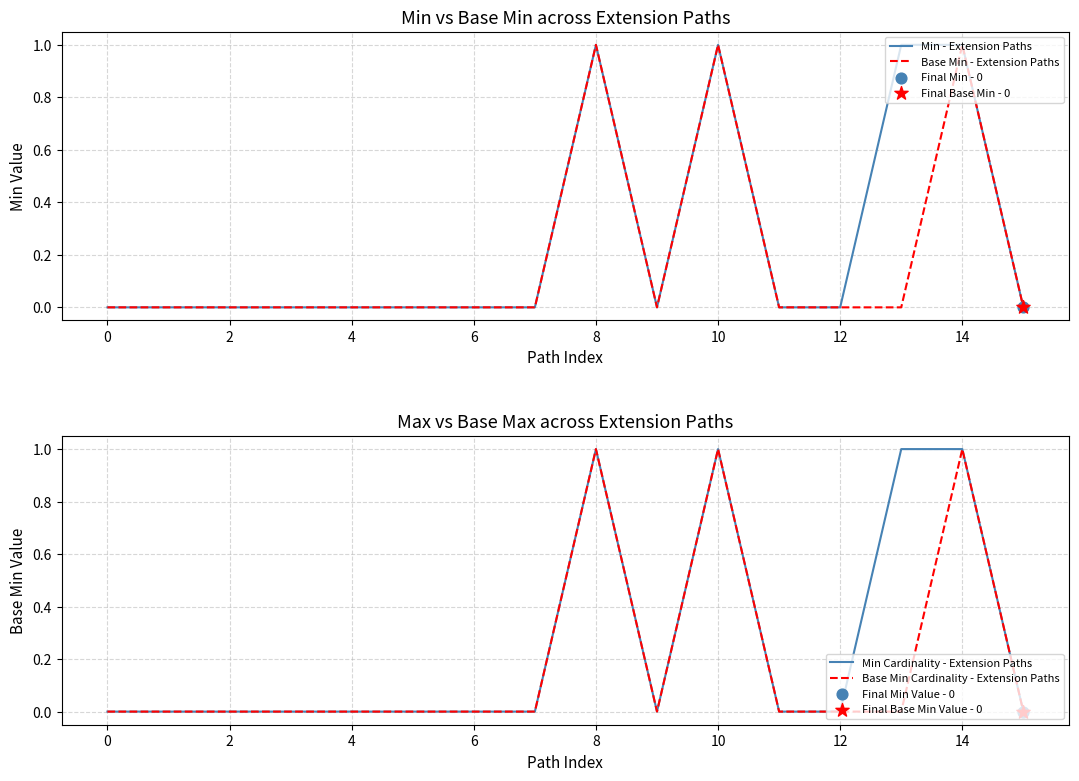

At how many categories does at least one series exceed 0?

4